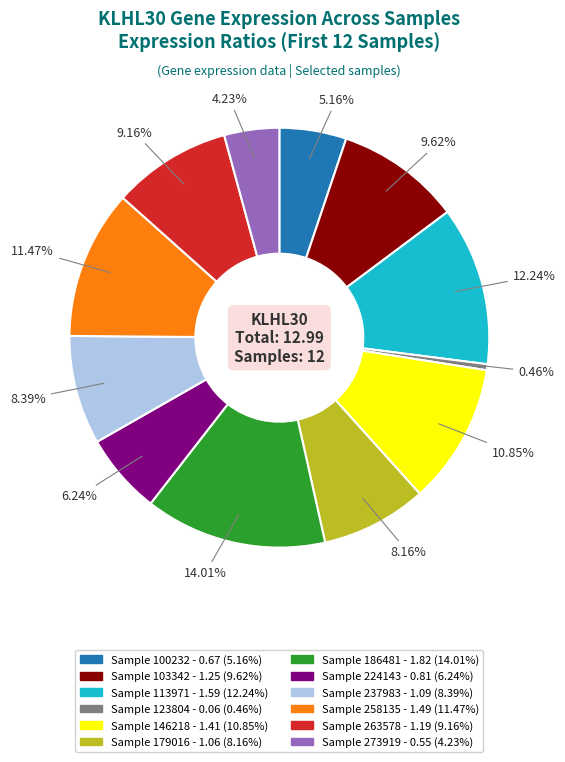

Does any single category account for the majority?

No